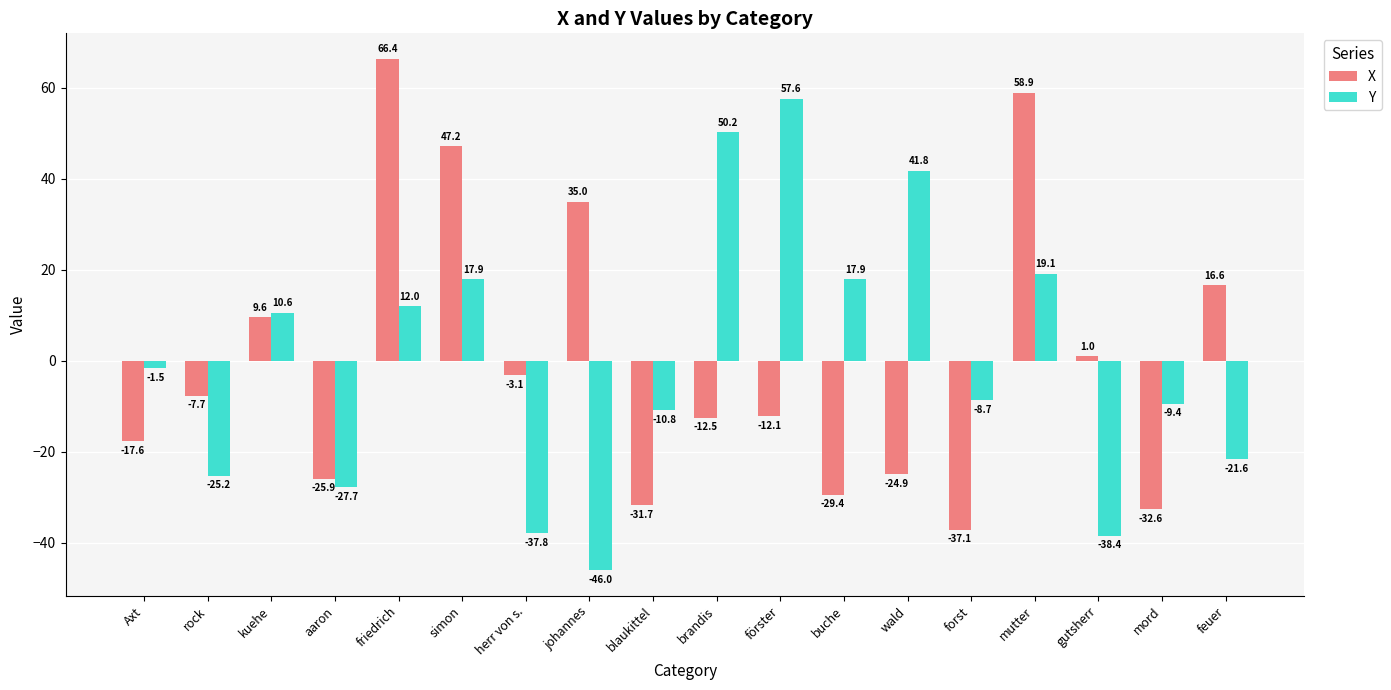

How many data points in X are less than -7?

10